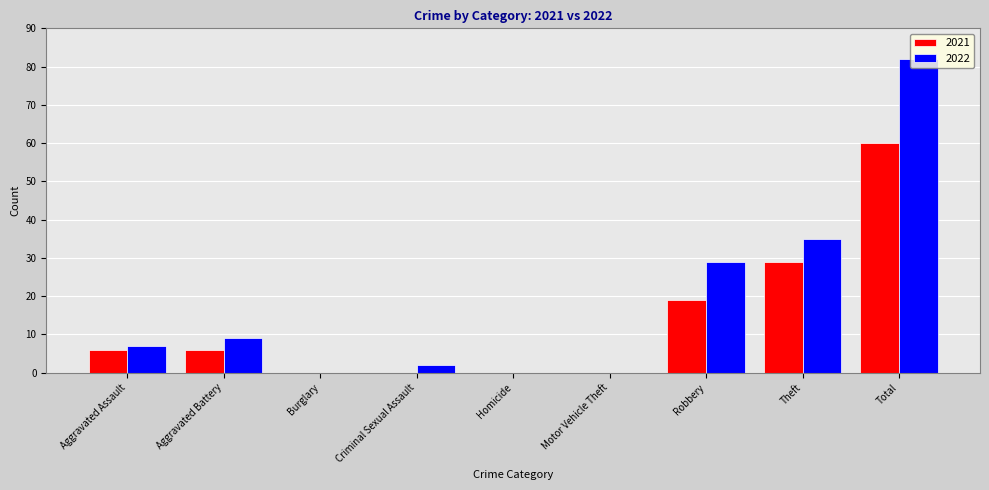

Is it true that 2022 equals 9 at Aggravated Battery?

True